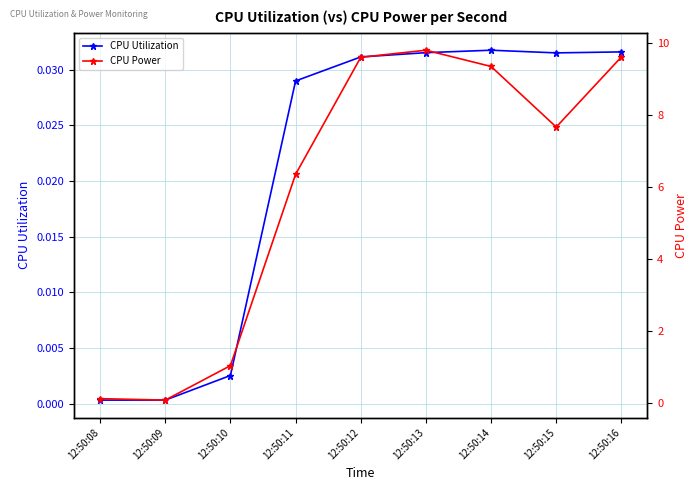

Reading right to left, transcribe all the data shown in this chart.

CPU Utilization: 12:50:16=0.0	12:50:15=0.0	12:50:14=0.0	12:50:13=0.0	12:50:12=0.0	12:50:11=0.0	12:50:10=0.0	12:50:09=0.0	12:50:08=0.0
CPU Power: 12:50:16=9.6	12:50:15=7.7	12:50:14=9.4	12:50:13=9.8	12:50:12=9.6	12:50:11=6.4	12:50:10=1.0	12:50:09=0.1	12:50:08=0.1